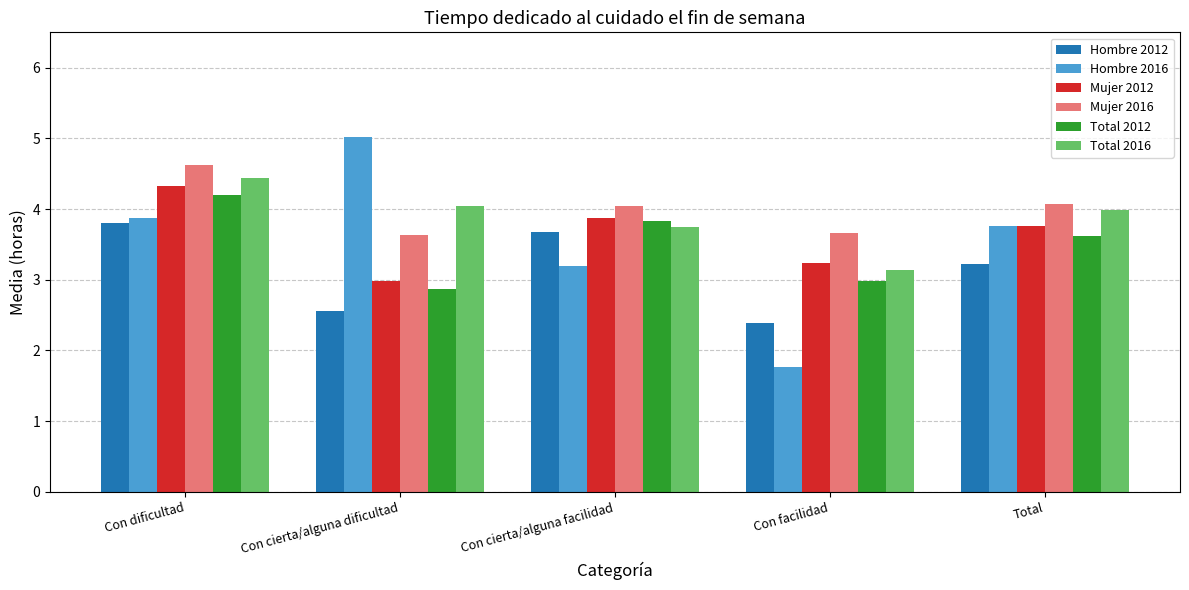

Is it true that Mujer 2016 equals 6.5 at Con facilidad?

False